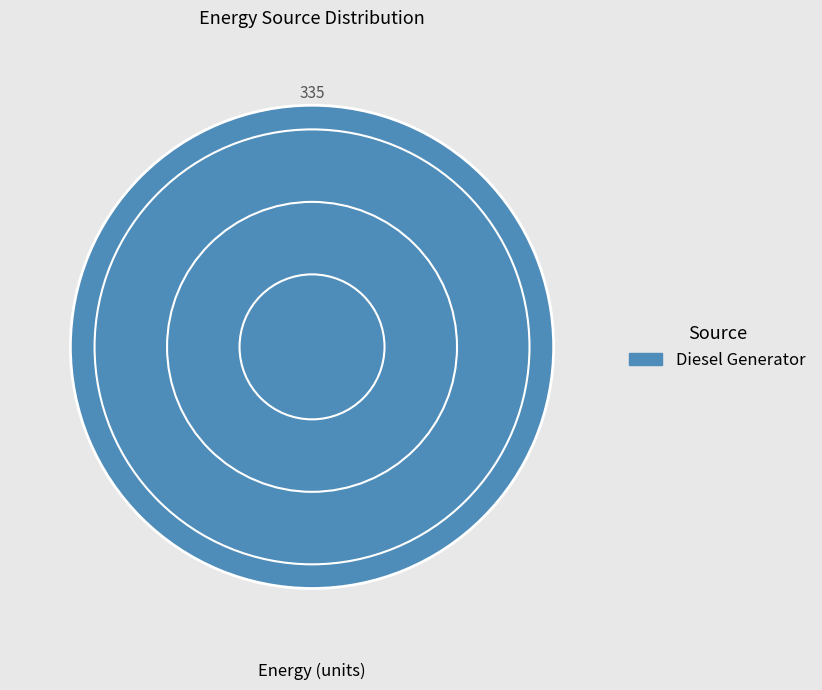

Is there any slice that represents more than half of the pie?

Yes